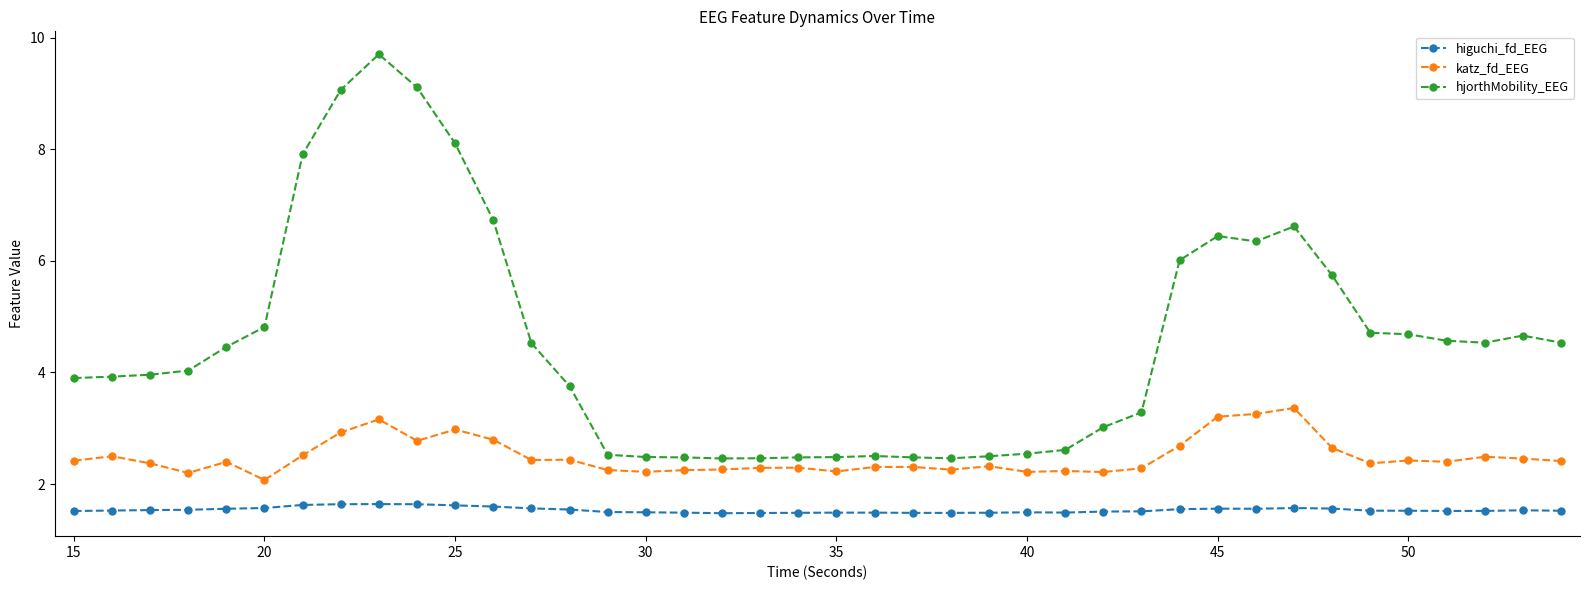

What are all the series names shown in the legend?

higuchi_fd_EEG, katz_fd_EEG, hjorthMobility_EEG